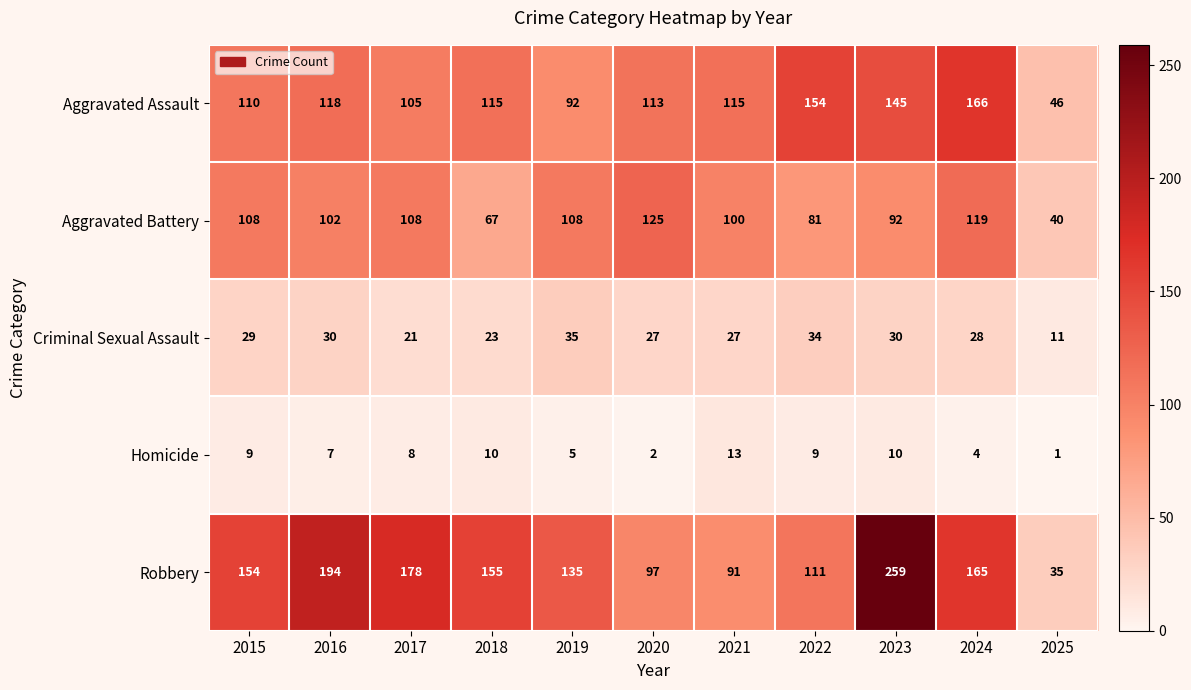

Count the number of categories in the chart.

11